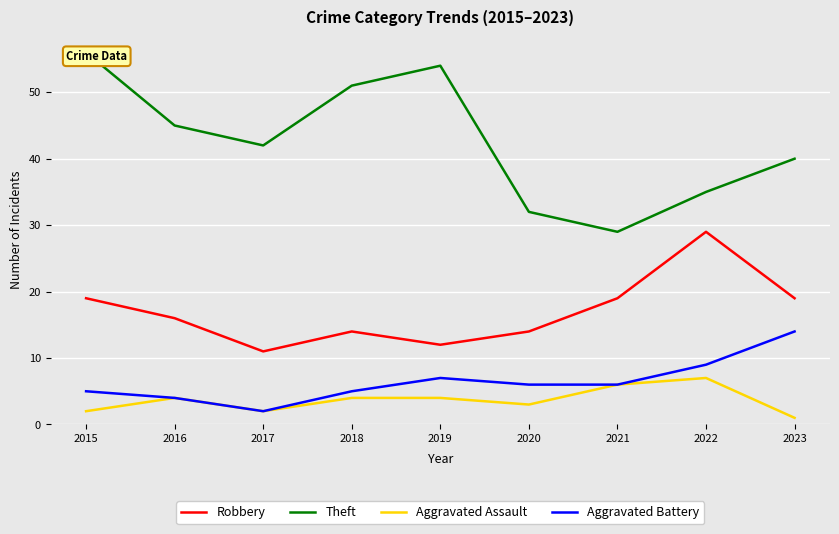

Which series changed the most between 2015 and 2022?

Theft